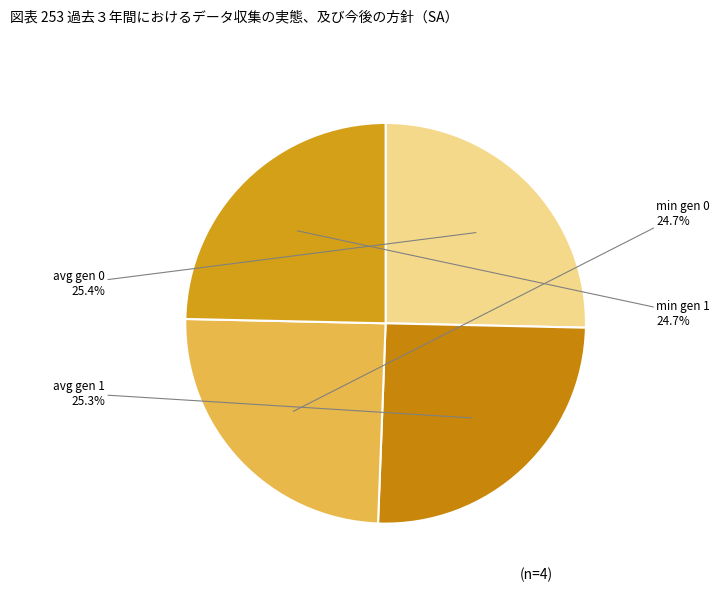

Approximately how many times larger is the value at min gen 1 compared to min gen 0?

1.0